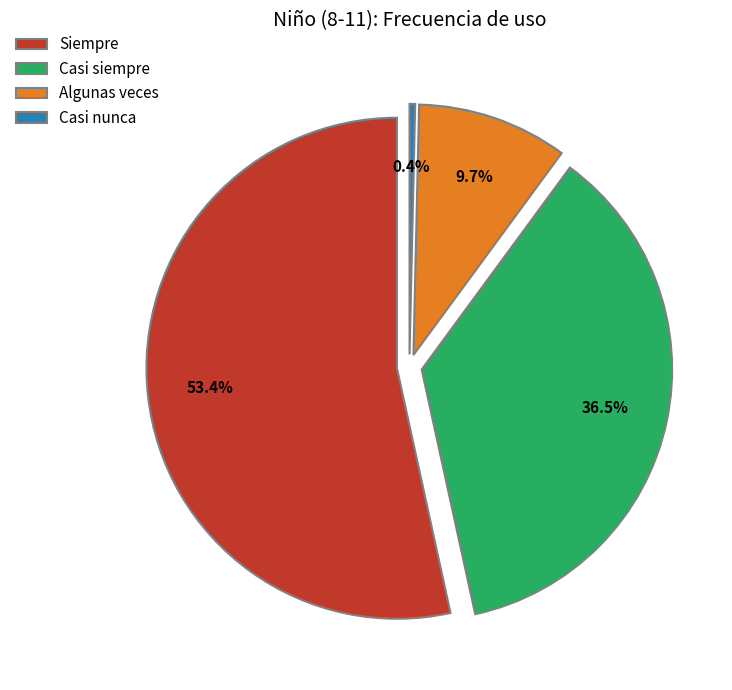

What is the change in value from Algunas veces to Casi nunca?

-14666